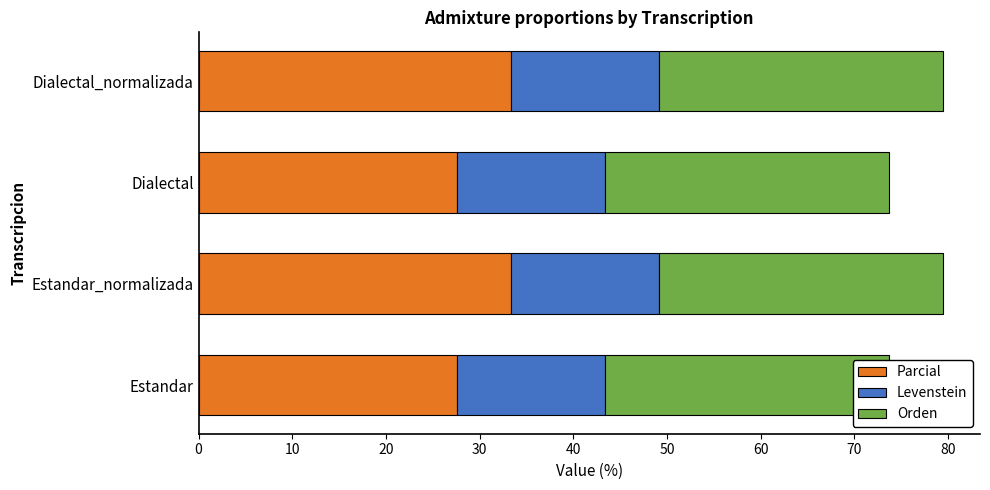

What is the difference between the Parcial values at Estandar and Dialectal_normalizada?

5.7